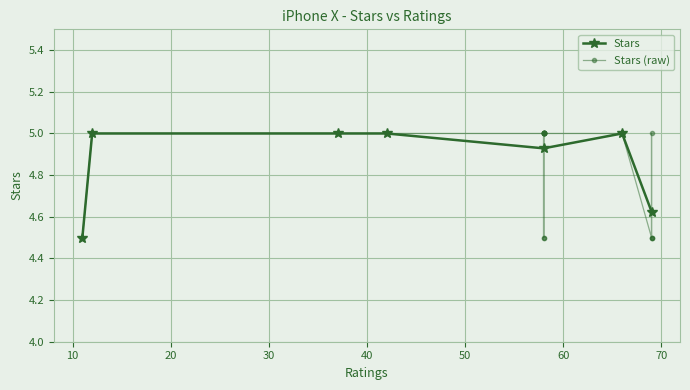

What is the highest value of the Stars series?

5.0